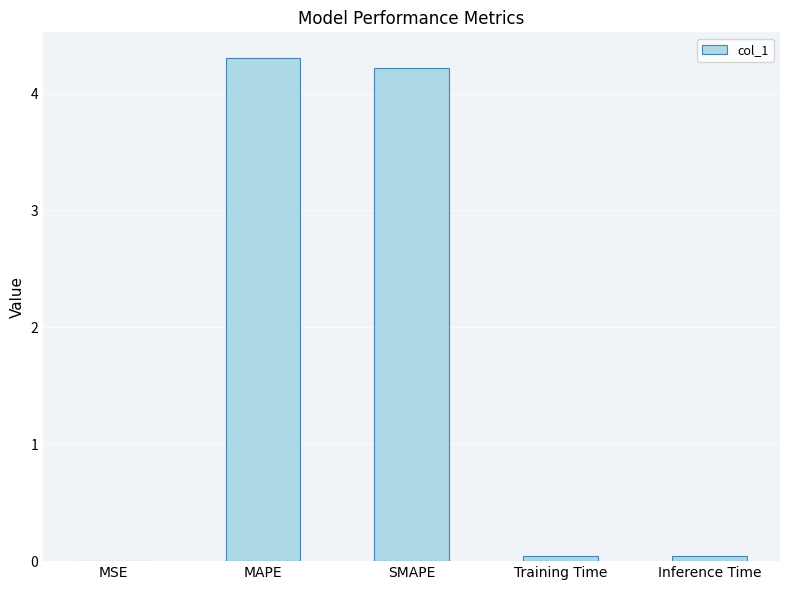

How many distinct data groups are displayed?

1